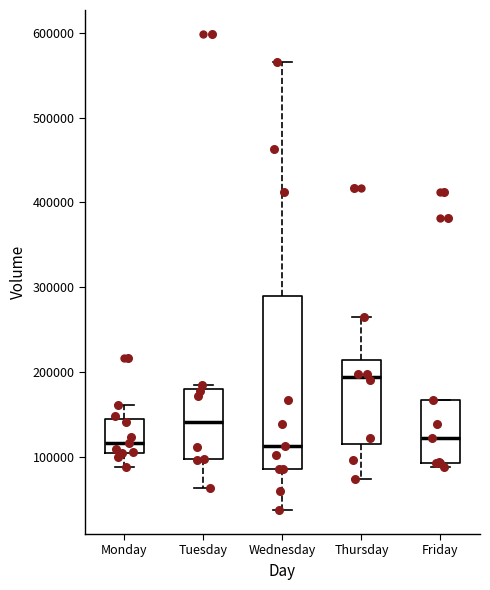

Which box's median line is the highest?

Thursday